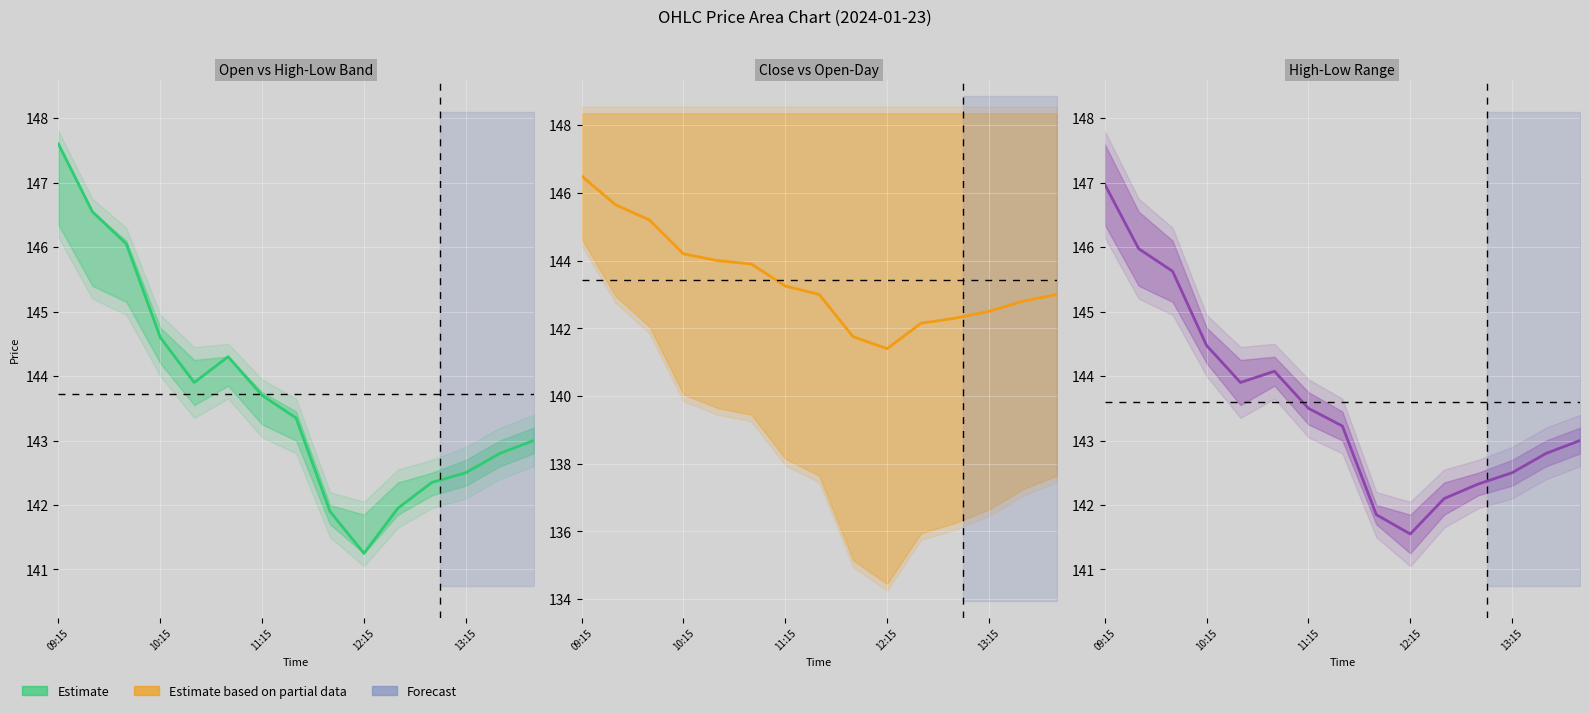

Reading left to right, extract all data points from this chart.

147.0	146.0	145.6	144.5	143.9	144.1	143.5	143.2	141.8	141.6	142.1	142.3	142.5	142.8	143.0